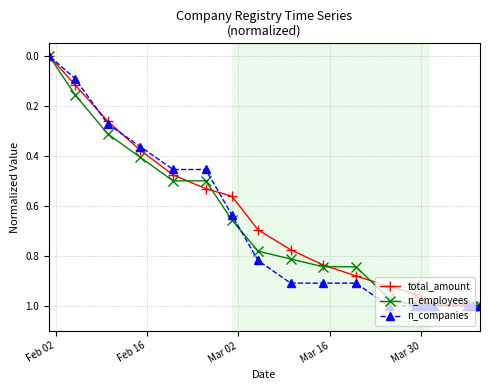

How many data points does each series have?

19